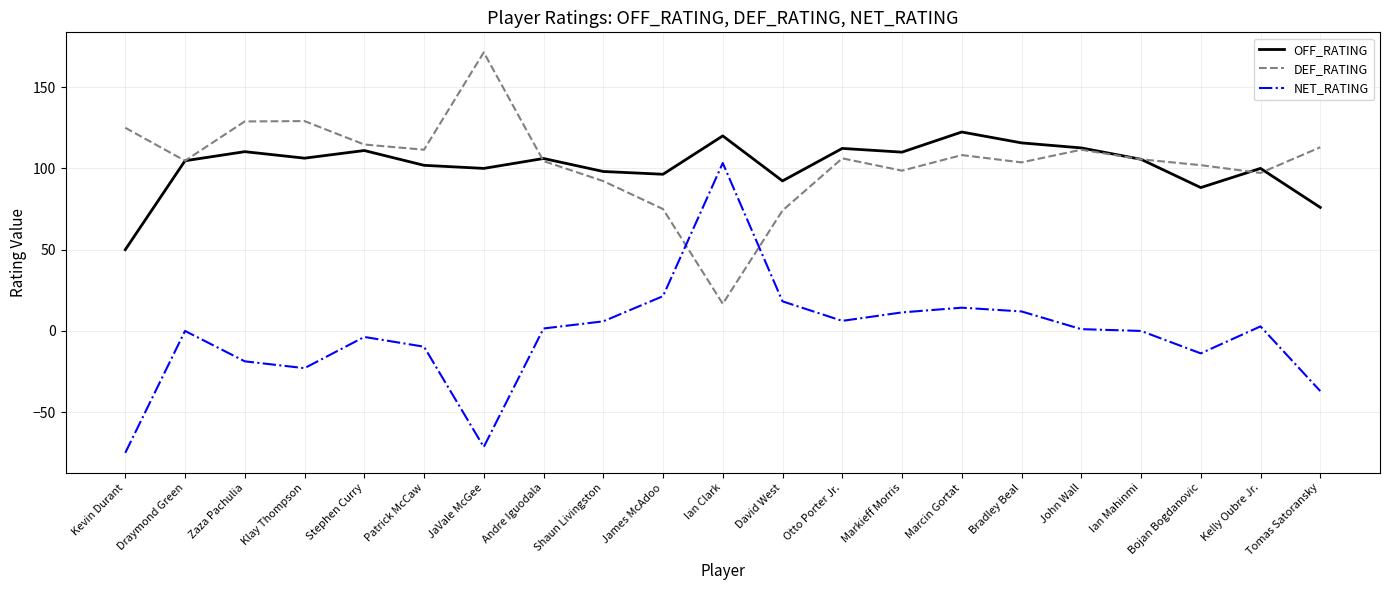

Which series has the largest range (max minus min)?

NET_RATING